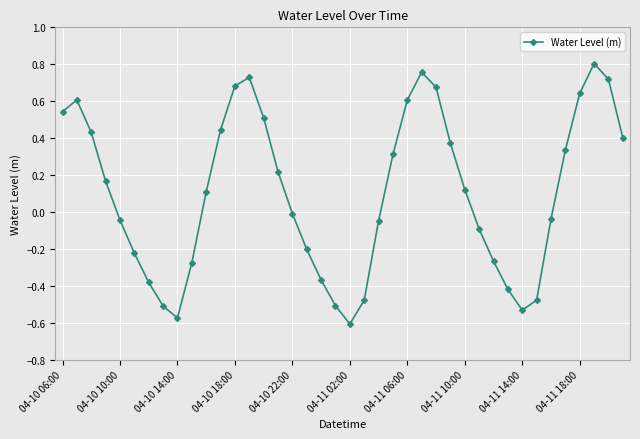

What is the sum of all values?

4.1